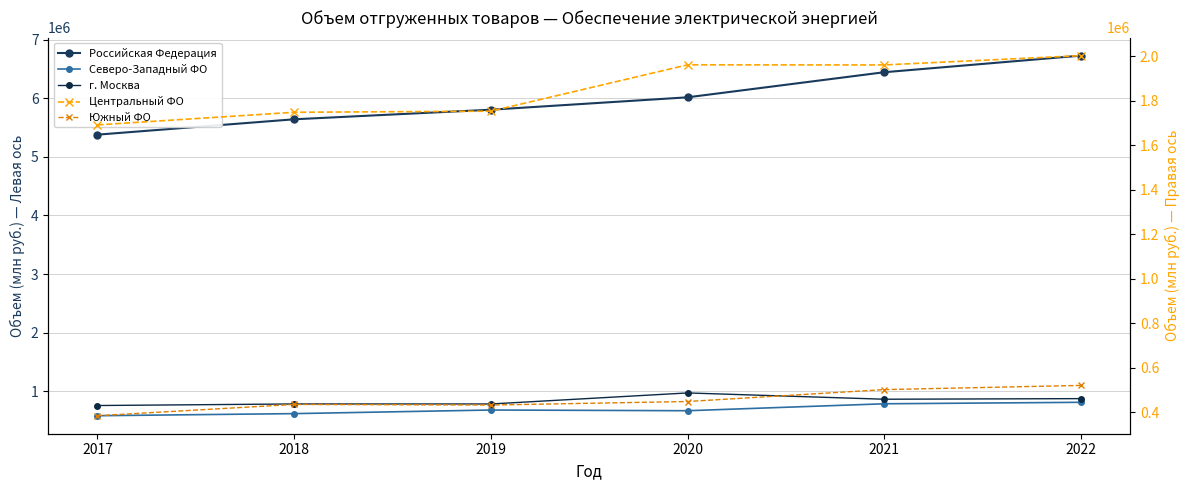

True or false: Российская Федерация has a value of 5379682 at 2017.

True